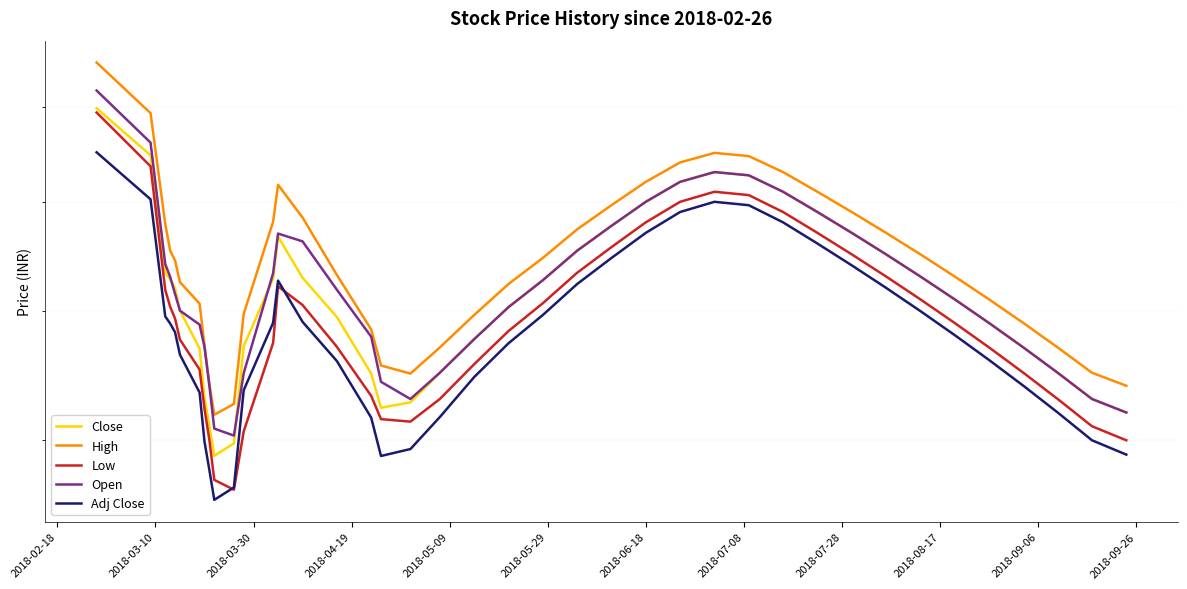

What is the minimum value for Adj Close?

46.0